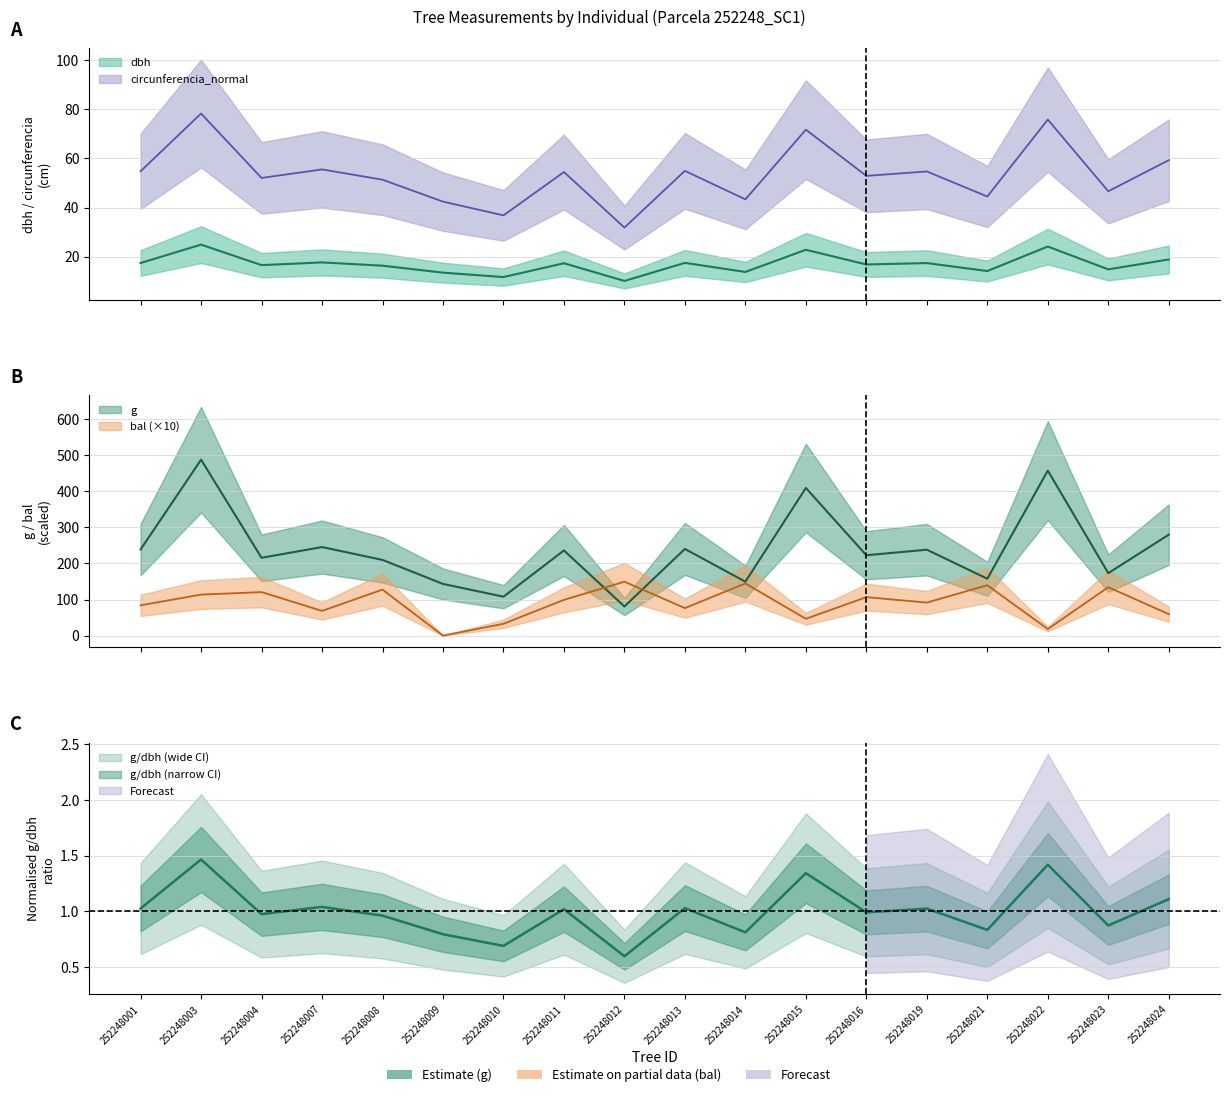

What is the difference between the maximum and second lowest values in the circunferencia_normal series?

41.5